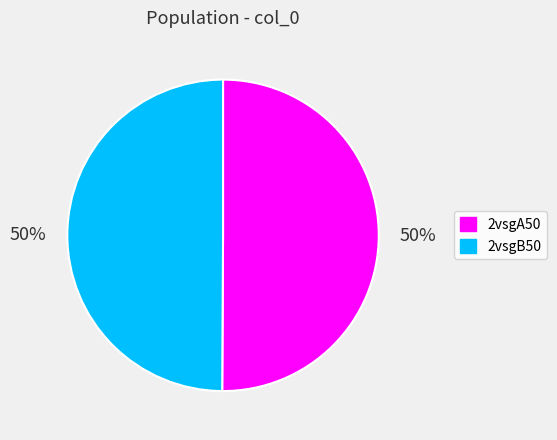

What is the ratio of the value at 2vsgA50 to the value at 2vsgB50?

1.0